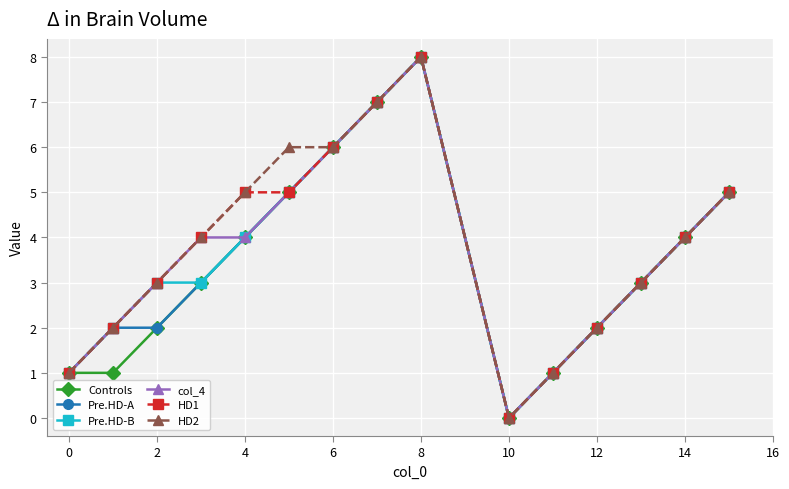

What is the maximum value for Pre.HD-B?

8